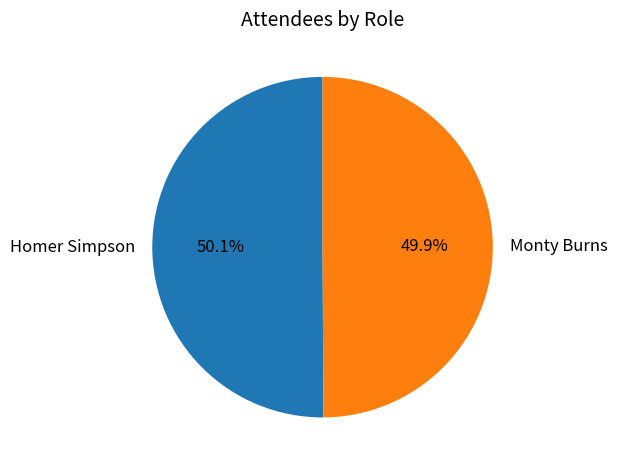

How many segments does this pie chart have?

2